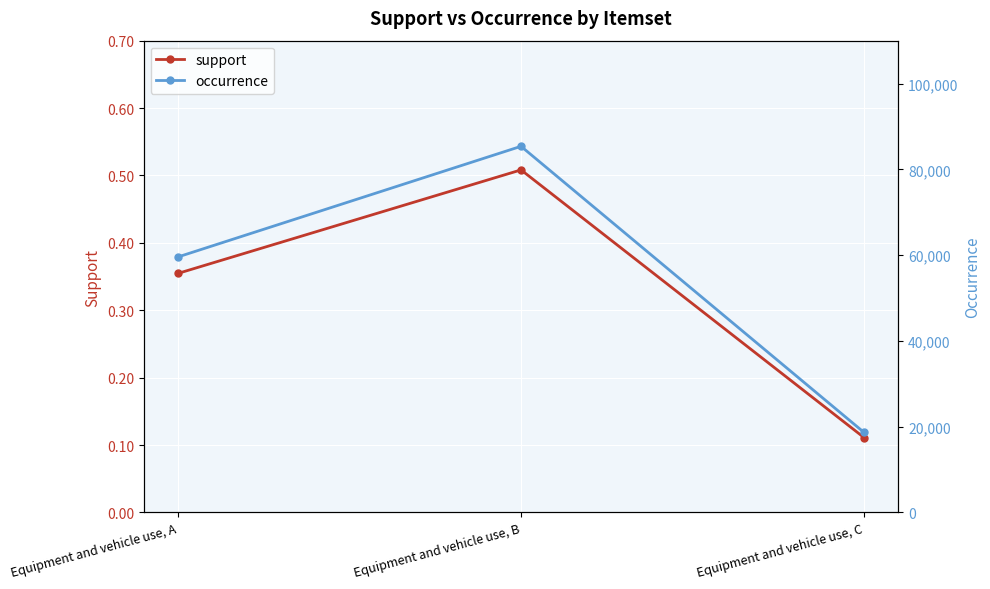

Count the support values in the range 0 to 1.

3